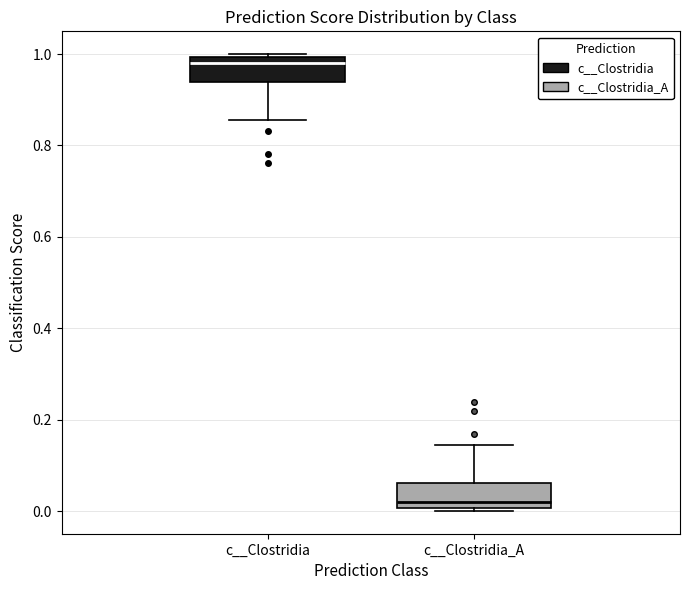

Which box has the lowest median line?

c__Clostridia_A